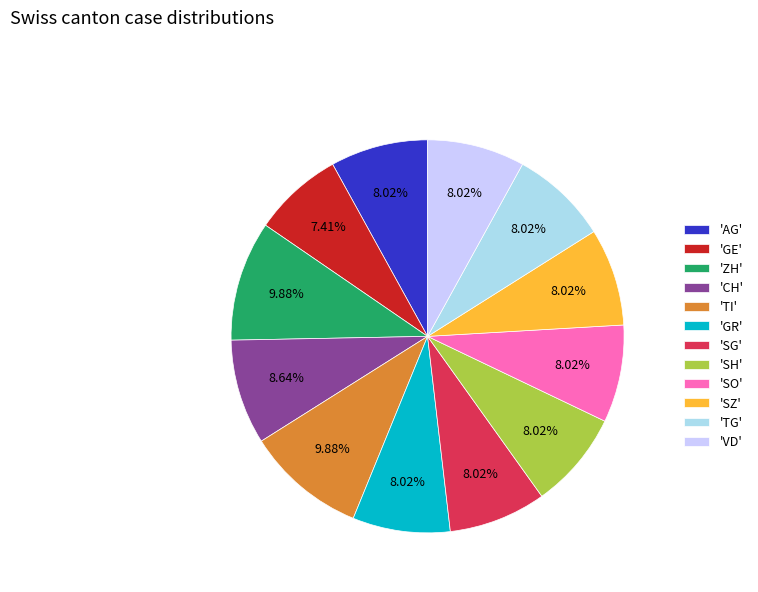

Is the sum of 'GR' and 'SO' greater than half?

No